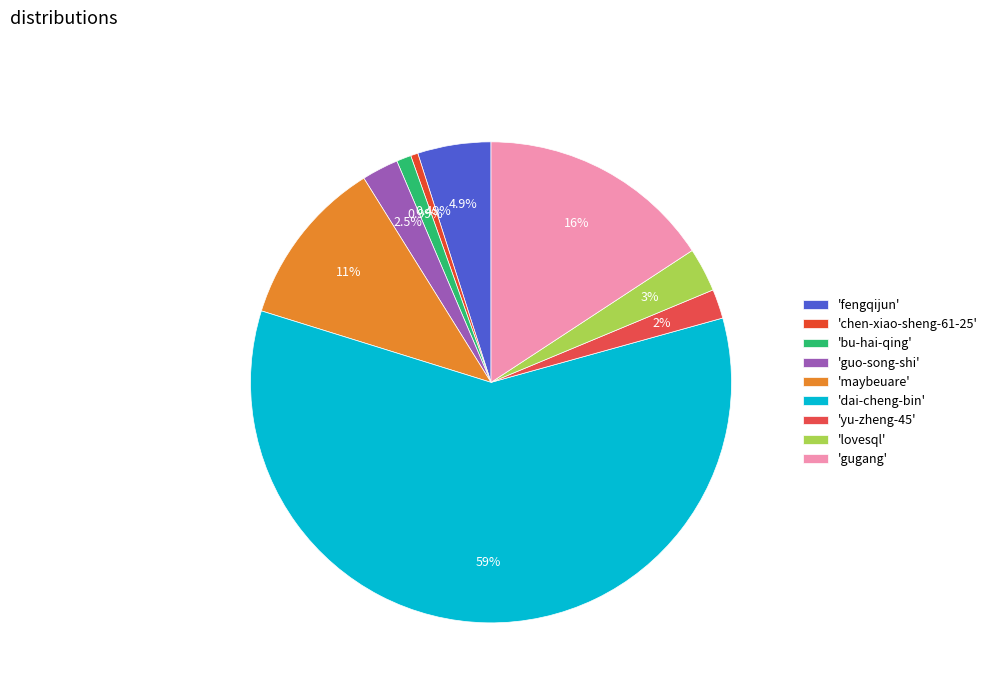

How many segments does this pie chart have?

9